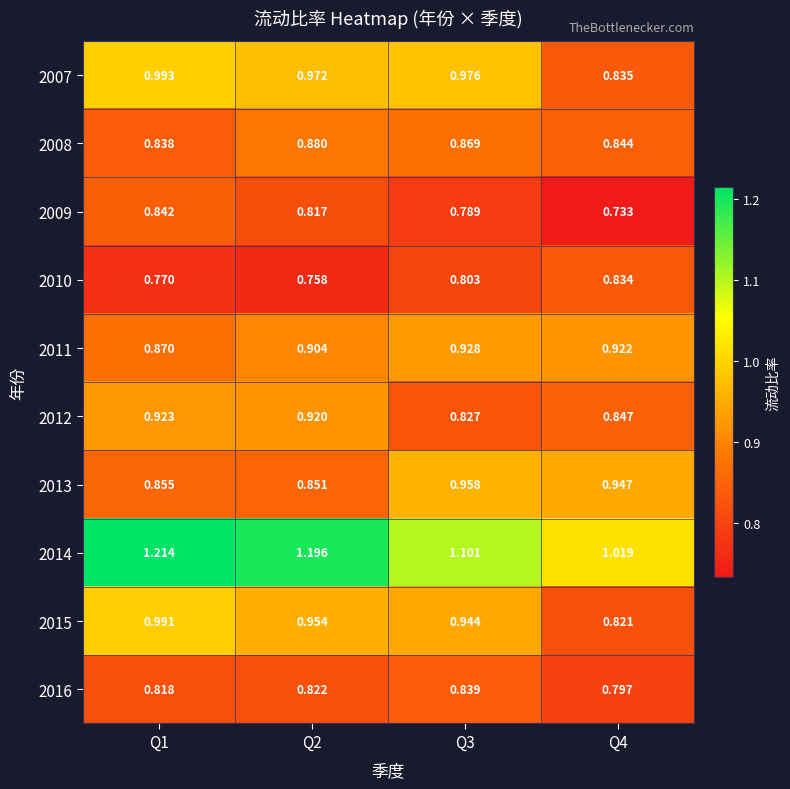

Is the value of 2009 at Q1 greater than the value of 2008 at Q2?

No